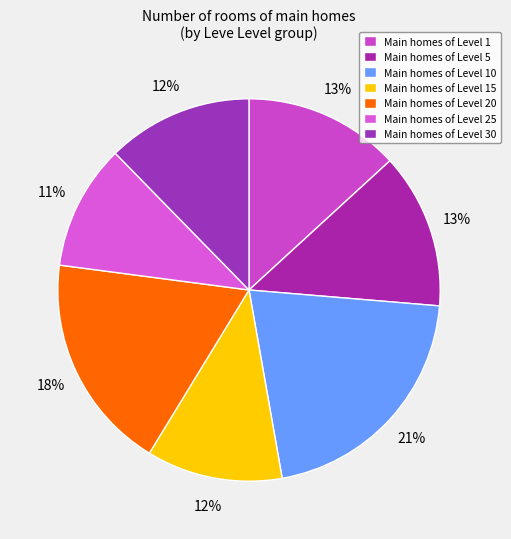

How many segments does this pie chart have?

7